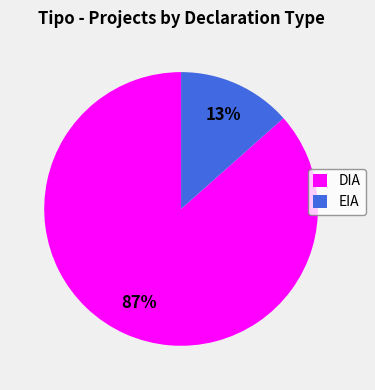

To the nearest percent, what percentage of the pie is DIA?

87%